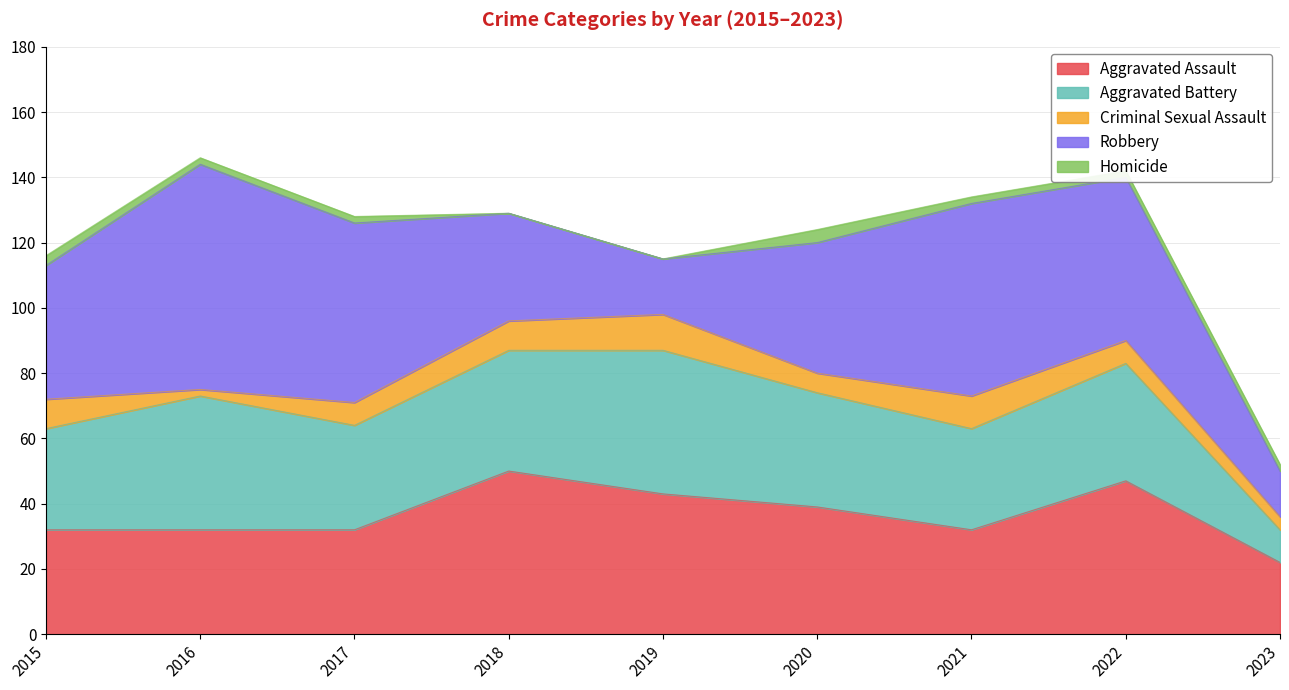

Which series ends up on top after the final intersection of Aggravated Battery and Robbery?

Robbery